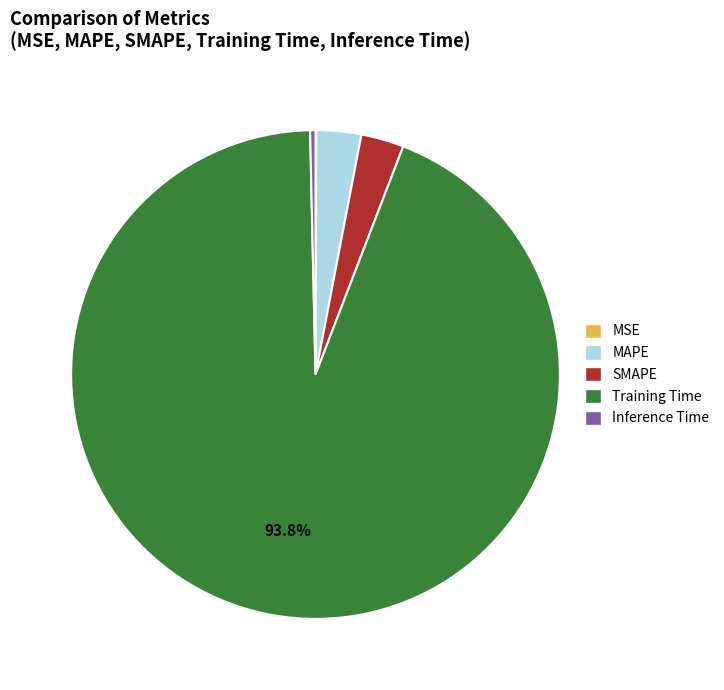

Between MAPE and Inference Time, which is larger?

MAPE